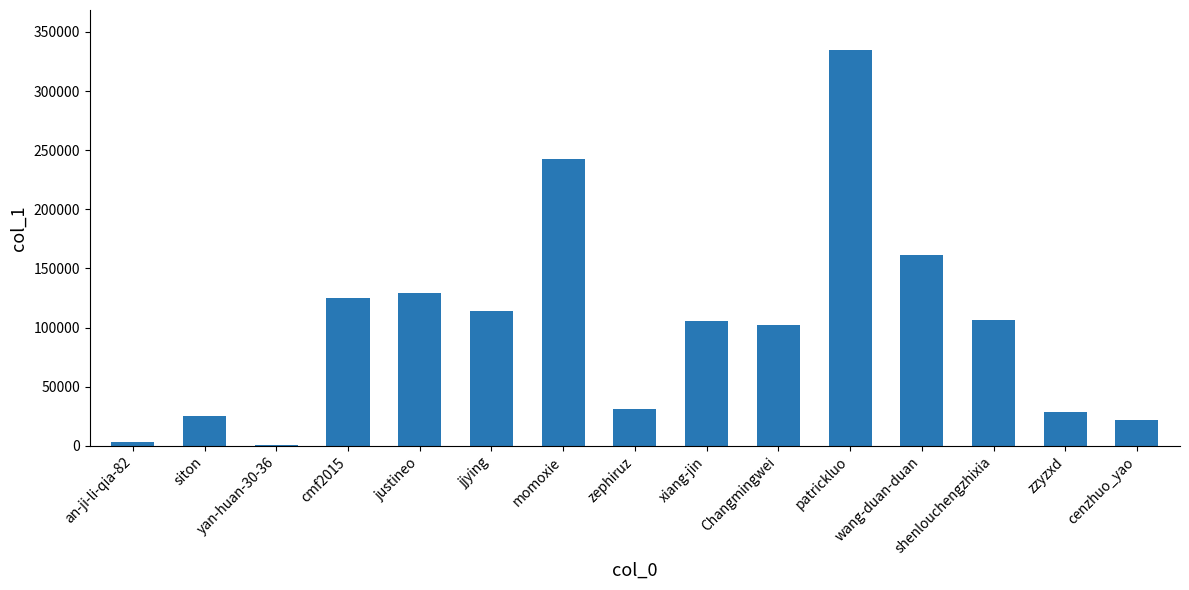

Between zzyzxd and xiang-jin, which is larger?

xiang-jin